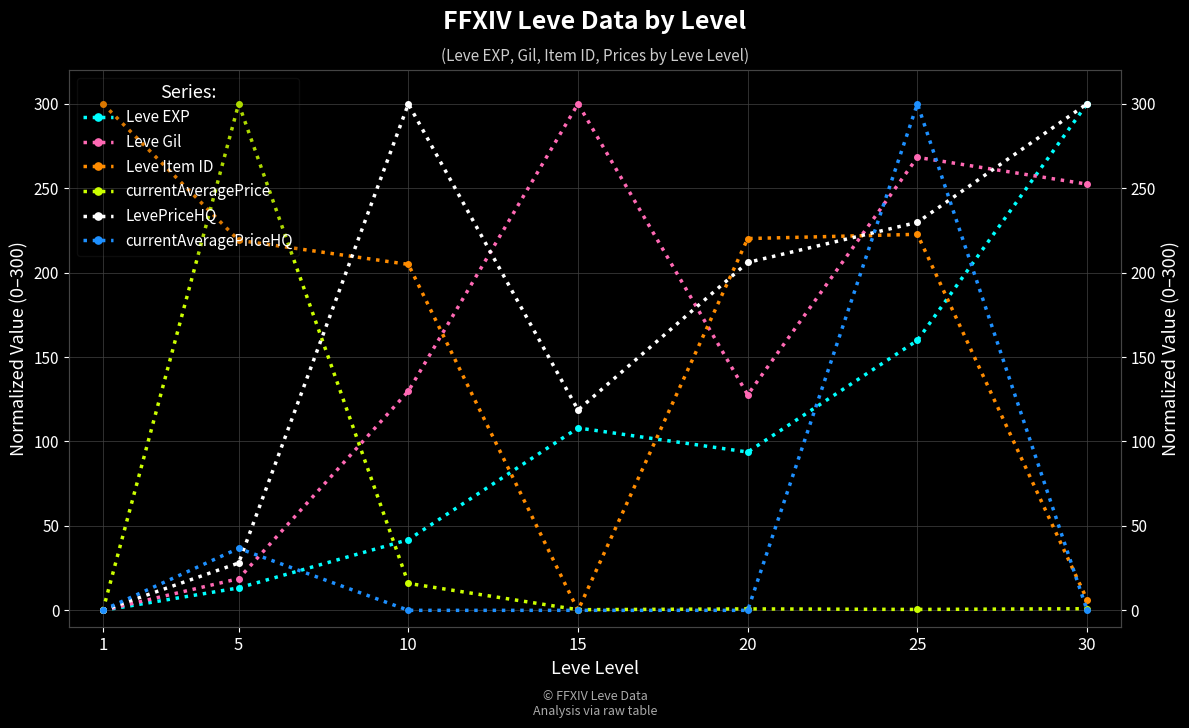

The Leve Gil series shows 18.8 at 5. True or false?

True